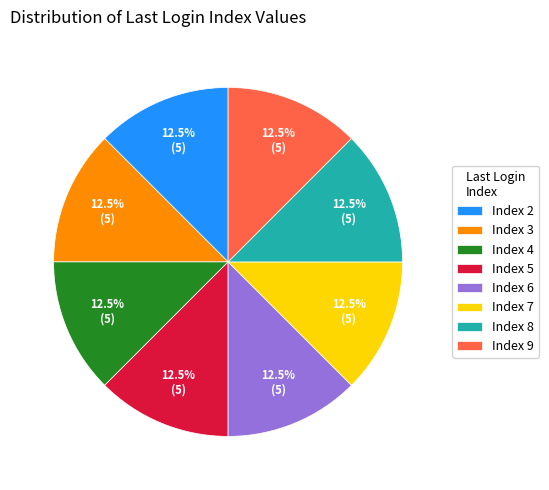

How many slices are in this pie chart?

8